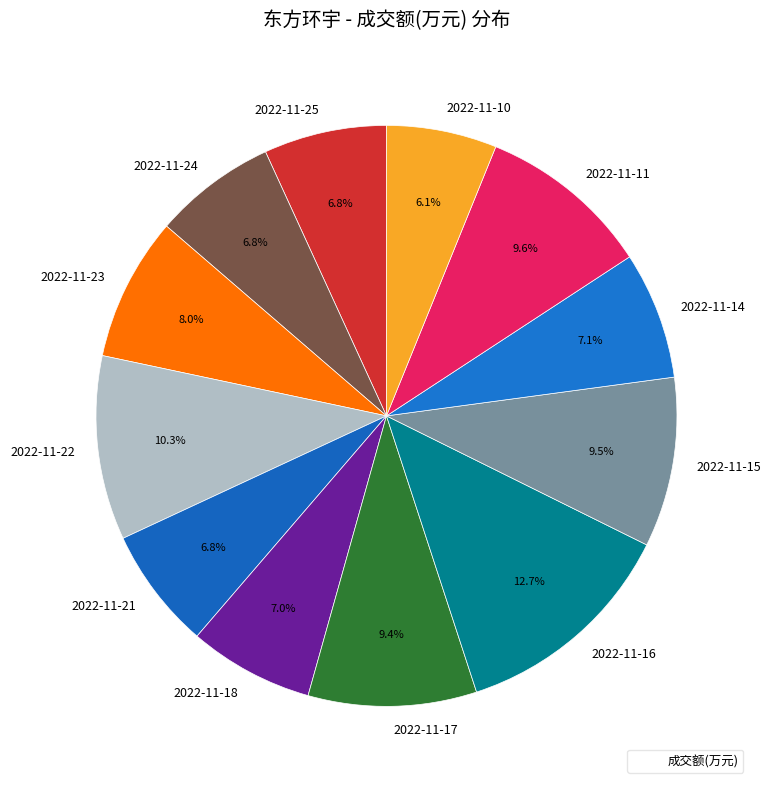

How many slices are in this pie chart?

12